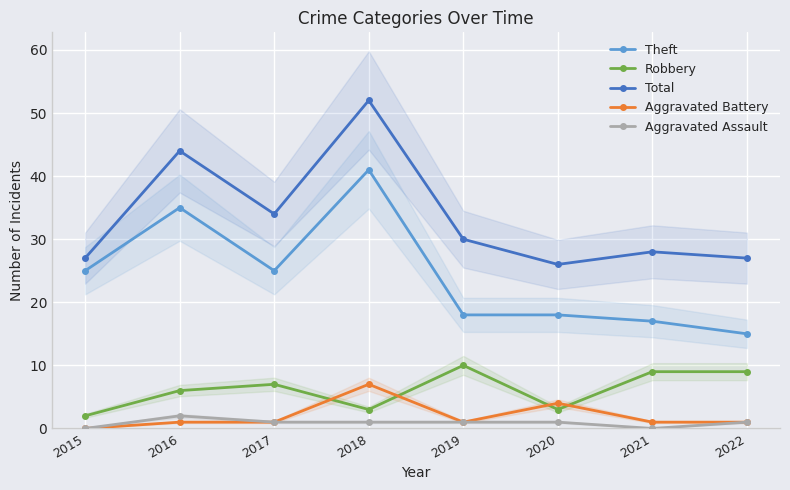

What is the sum of the Robbery values at 2017 and 2021?

16